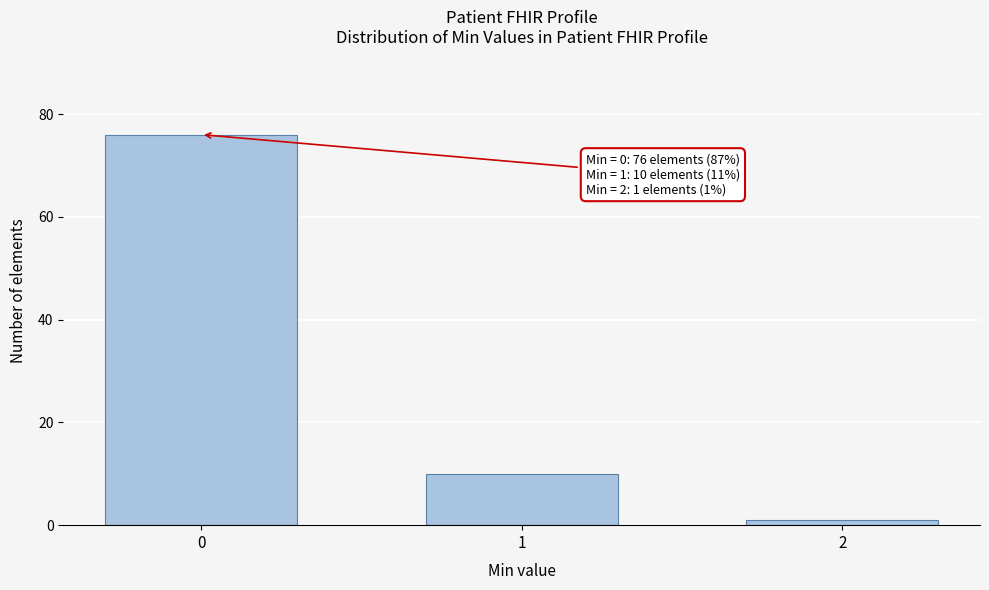

Reading right to left, transcribe all the data shown in this chart.

2=1	1=10	0=76